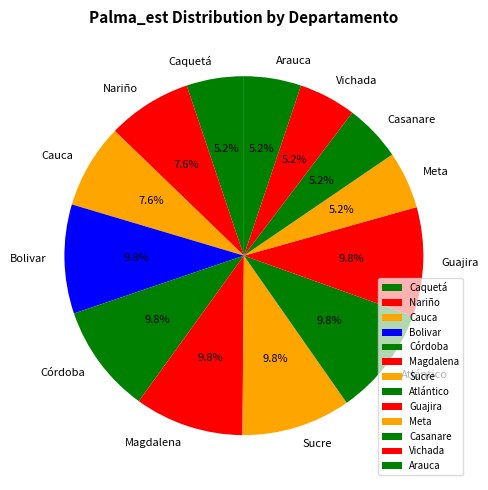

Count the number of slices in the pie.

13